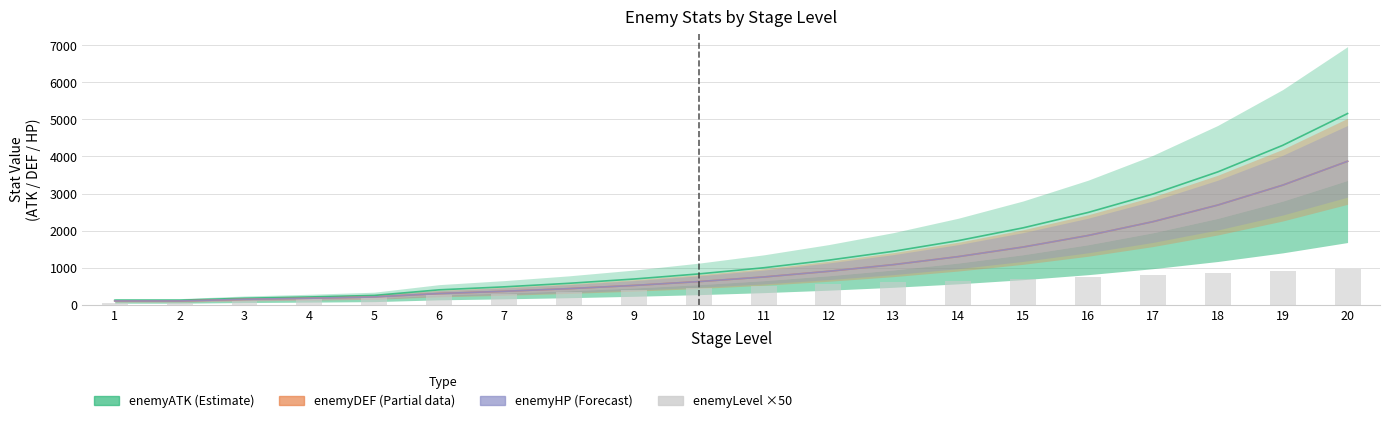

The enemyATK (Estimate) series shows 995.3 at 11. True or false?

True